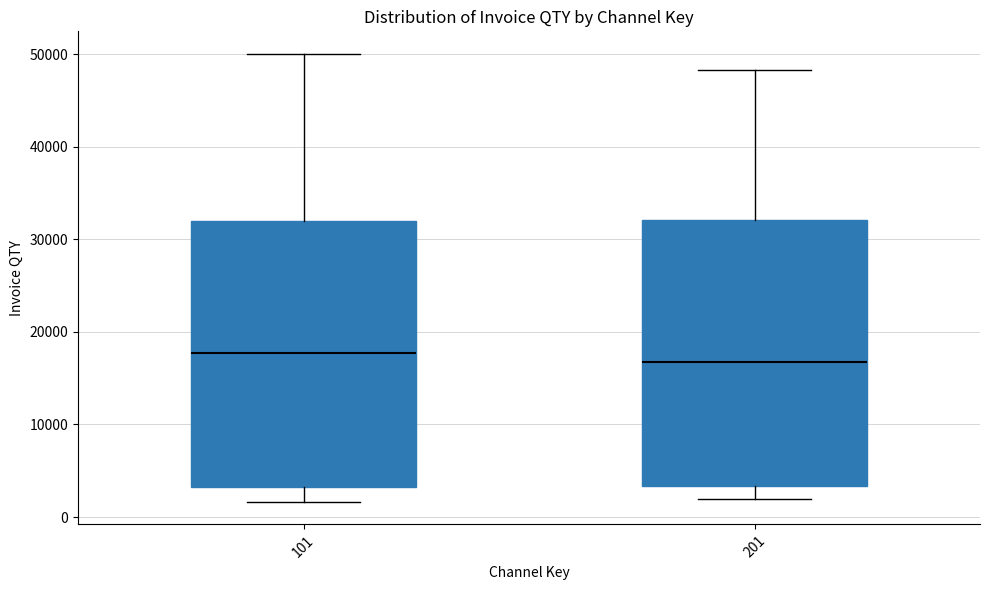

Where is the lower edge of the box at x = 101 on the y-axis? The values are not printed on the chart, so give them approximately, as read against the axis.

3000